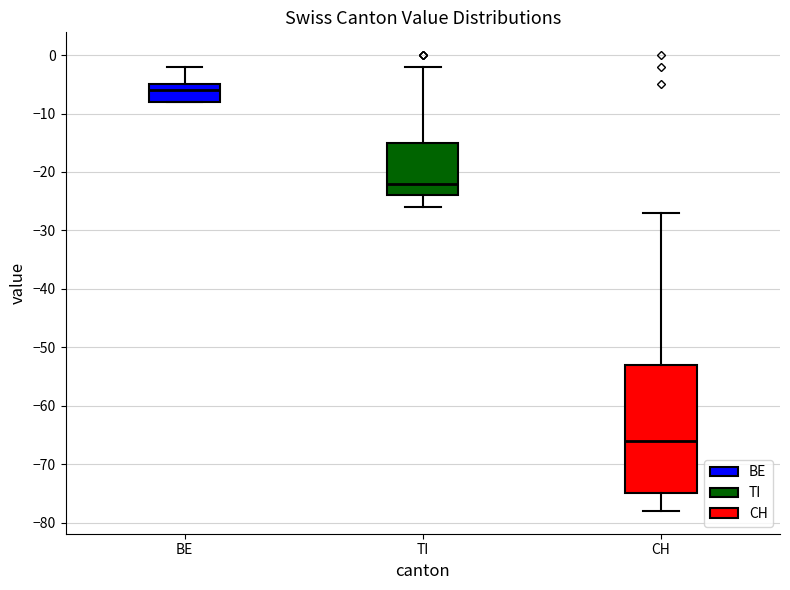

Reading left to right, read every box against the y-axis: the position of its median line, the range the box covers, and the ends of its whiskers. The values are not printed on the chart, so give them approximately, as read against the axis.

BE: median -6, box -8 to -5, whiskers -8 to -2
TI: median -22, box -24 to -15, whiskers -26 to -2
CH: median -66, box -75 to -53, whiskers -78 to -27